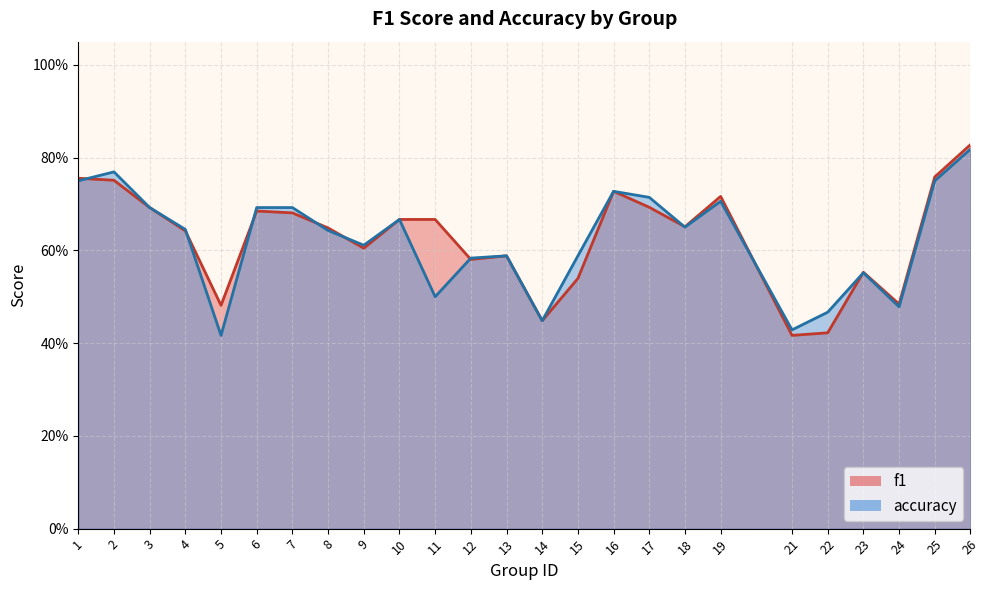

What is the value of the accuracy point at the 19th from the left?

0.7